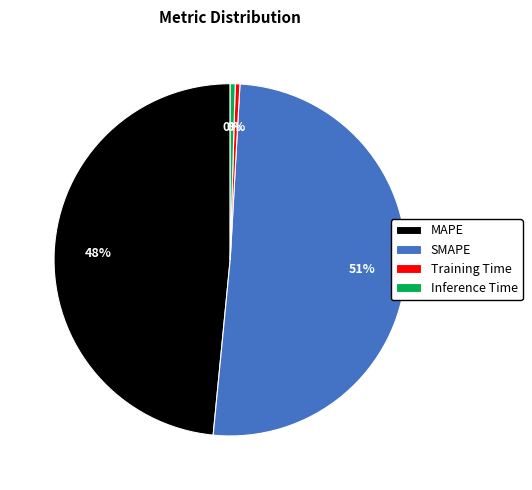

The MAPE slice represents 60% of the pie. True or false?

False